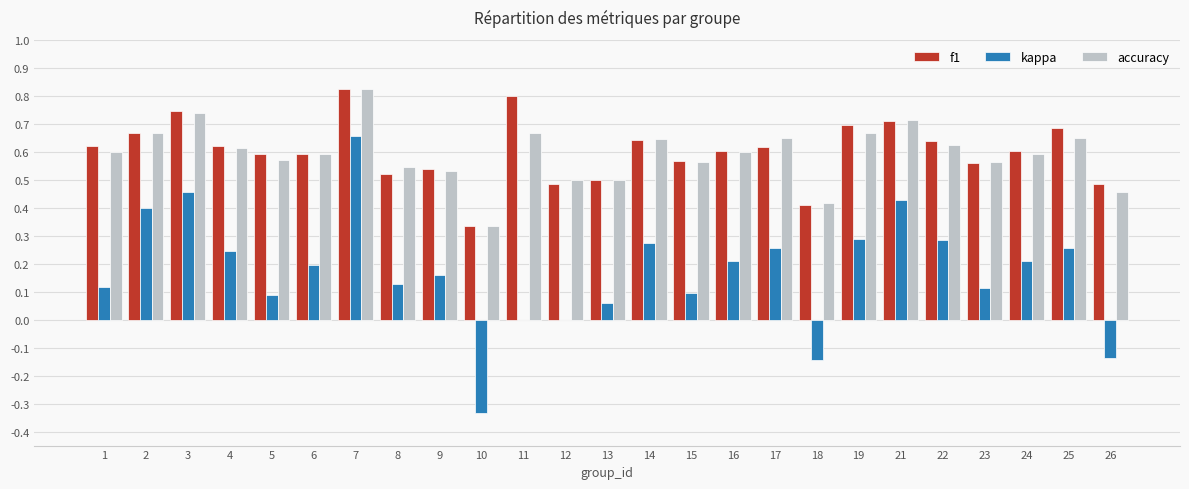

What is the sum of all accuracy values?

14.8